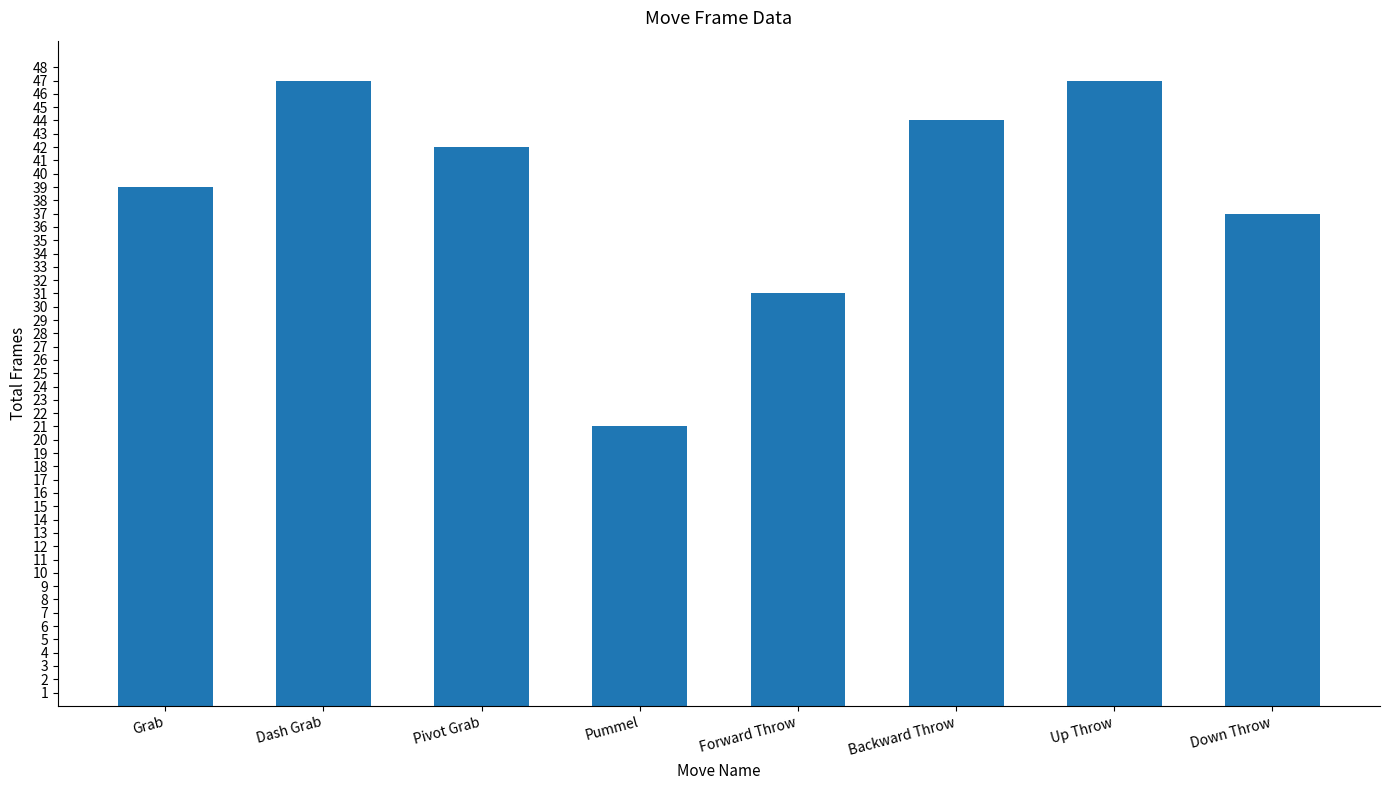

How many series are shown in this chart?

1